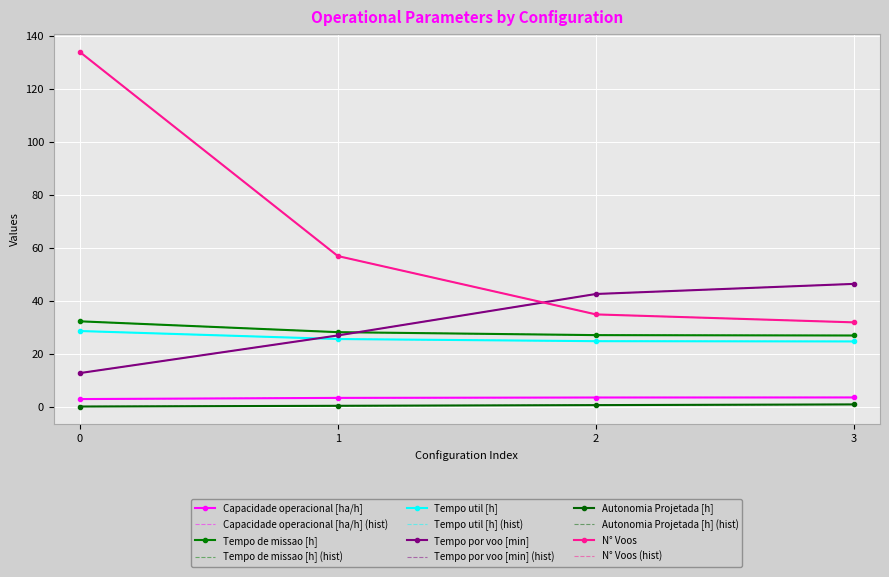

What are all the series names shown in the legend?

Capacidade operacional [ha/h], Tempo de missao [h], Tempo util [h], Tempo por voo [min], Autonomia Projetada [h], N° Voos